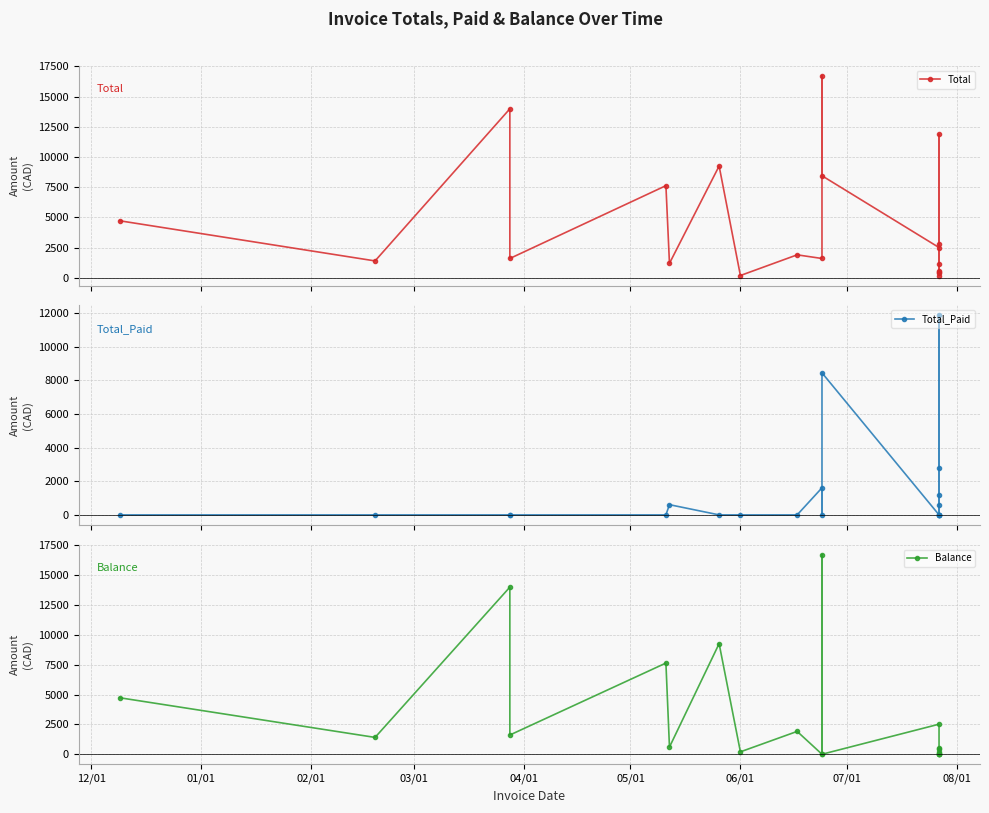

At which label does Total_Paid reach its minimum?

12/01